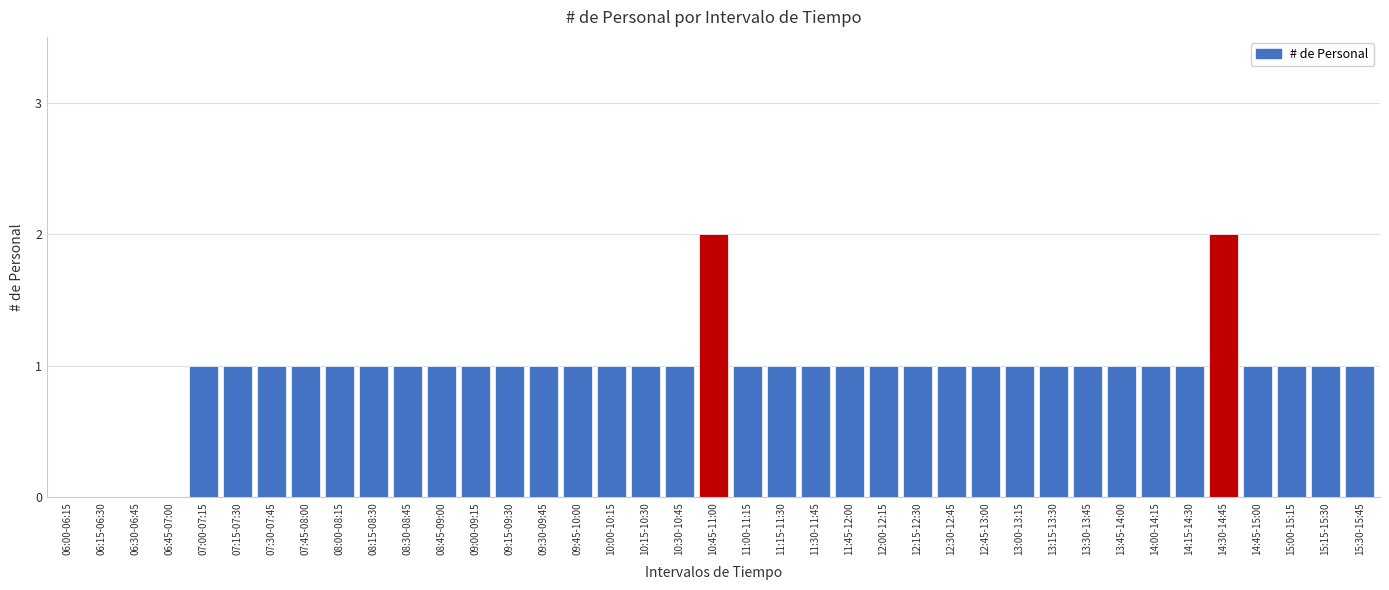

What is the sum of all values?

37